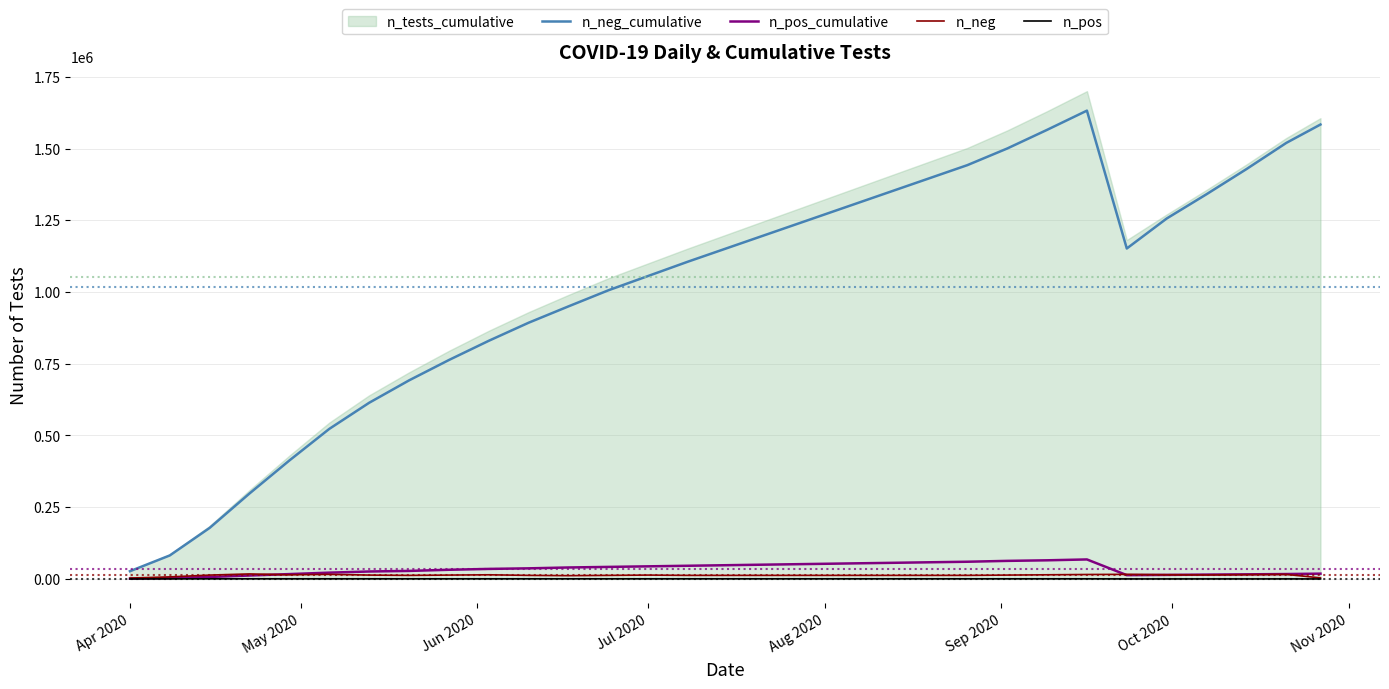

What is the maximum value for n_neg_cumulative?

1632000